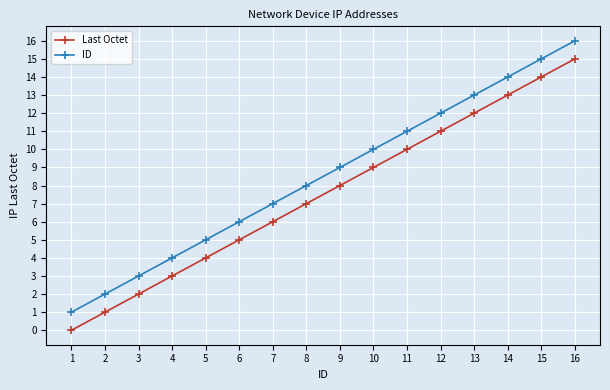

What are all the series names shown in the legend?

Last Octet, ID